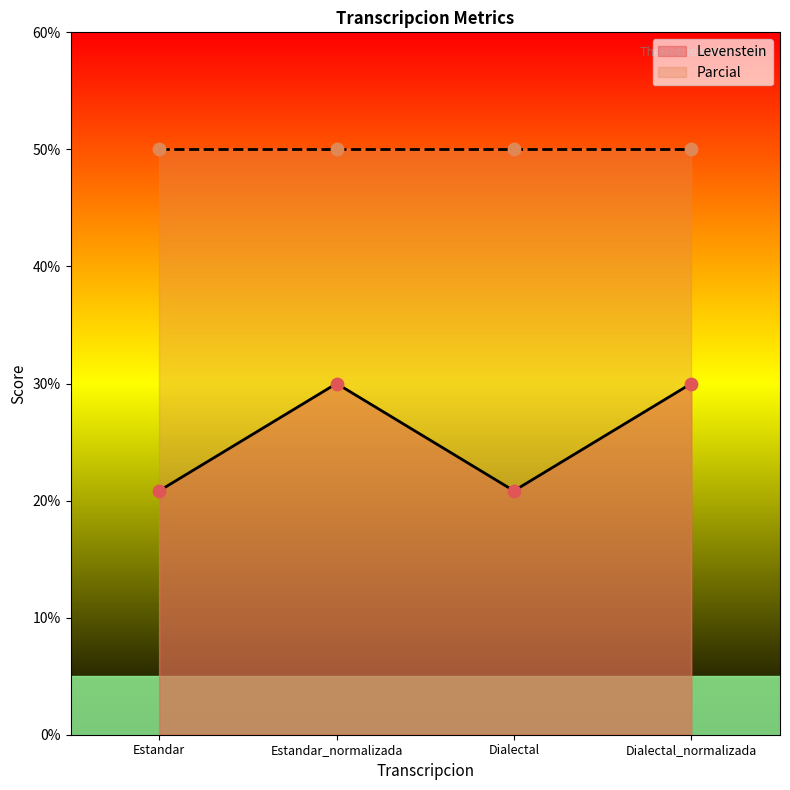

Which has a higher value, Estandar or Dialectal_normalizada?

Dialectal_normalizada